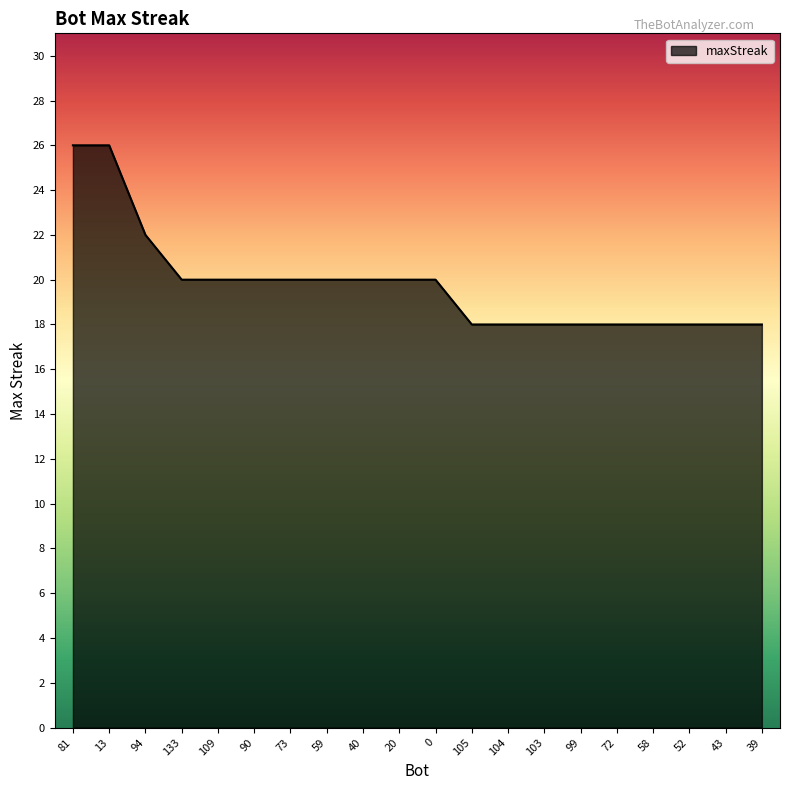

What position from the right is 52?

3